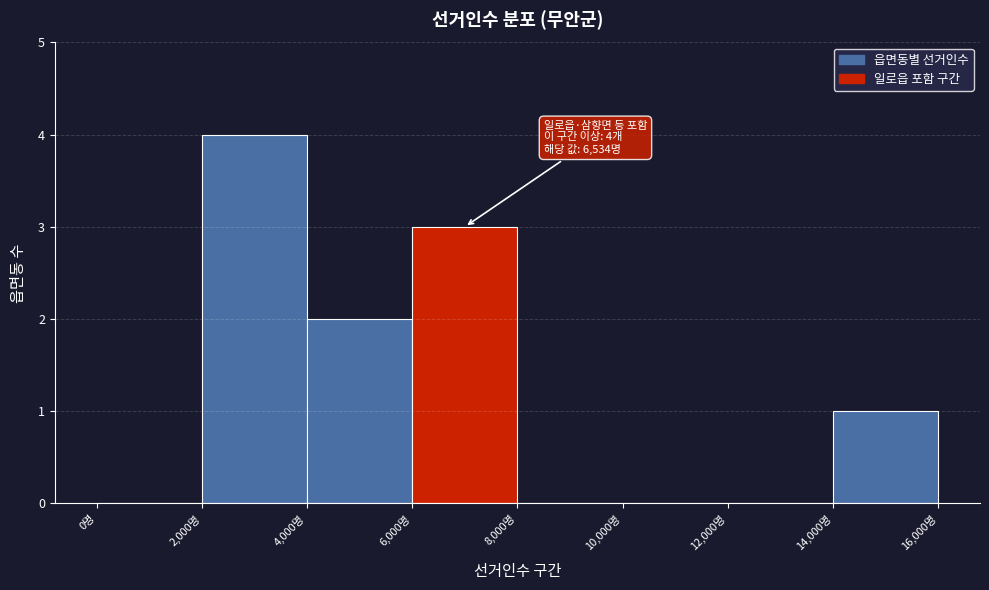

Which range on the x-axis has the tallest bar?

2000 to 4000